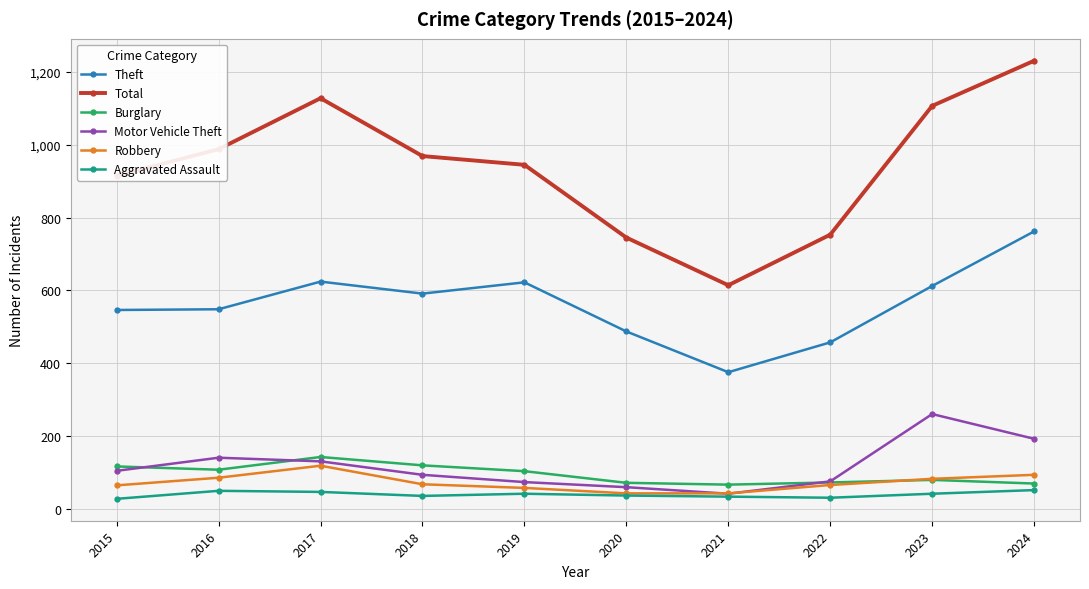

The Burglary series shows 116 at 2015. True or false?

True